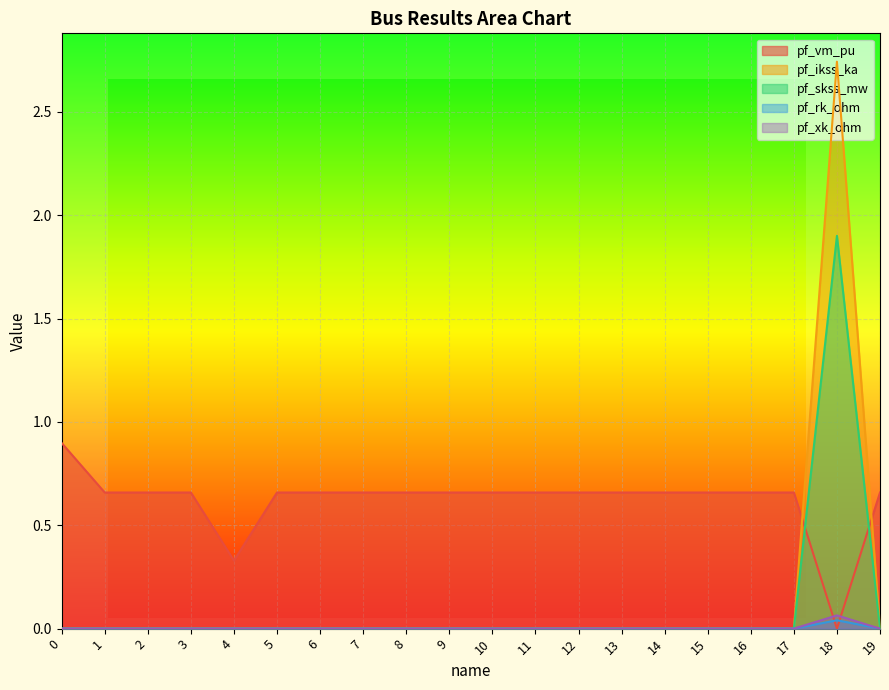

How many lines are shown in the chart?

5